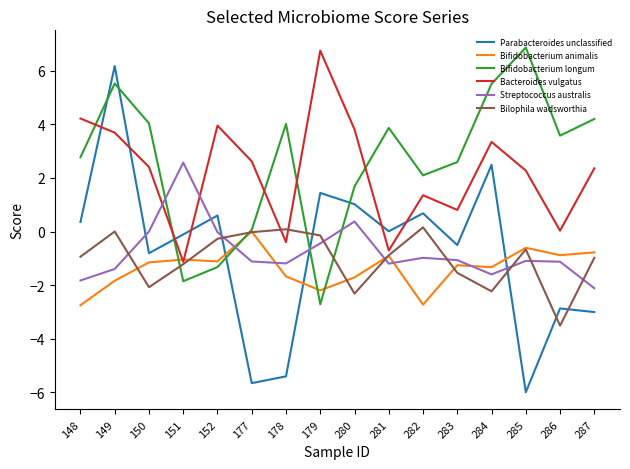

The value of Parabacteroides unclassified at 150 is -0.8. True or false?

True